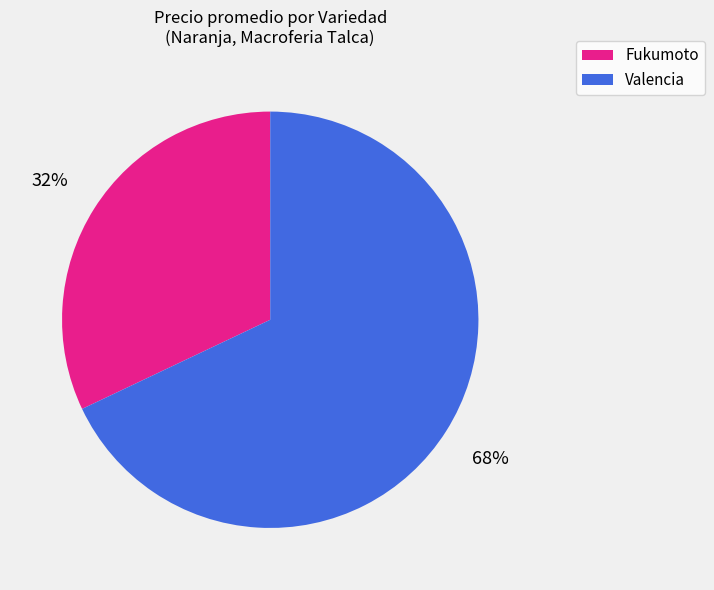

Is there any slice that represents more than half of the pie?

Yes